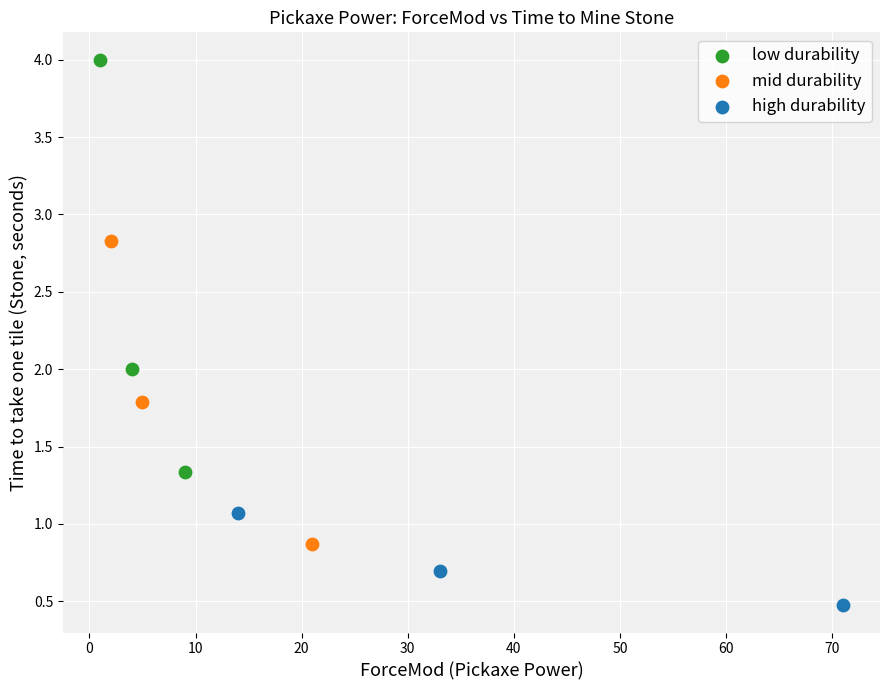

Which series has the widest spread of Y values?

low durability